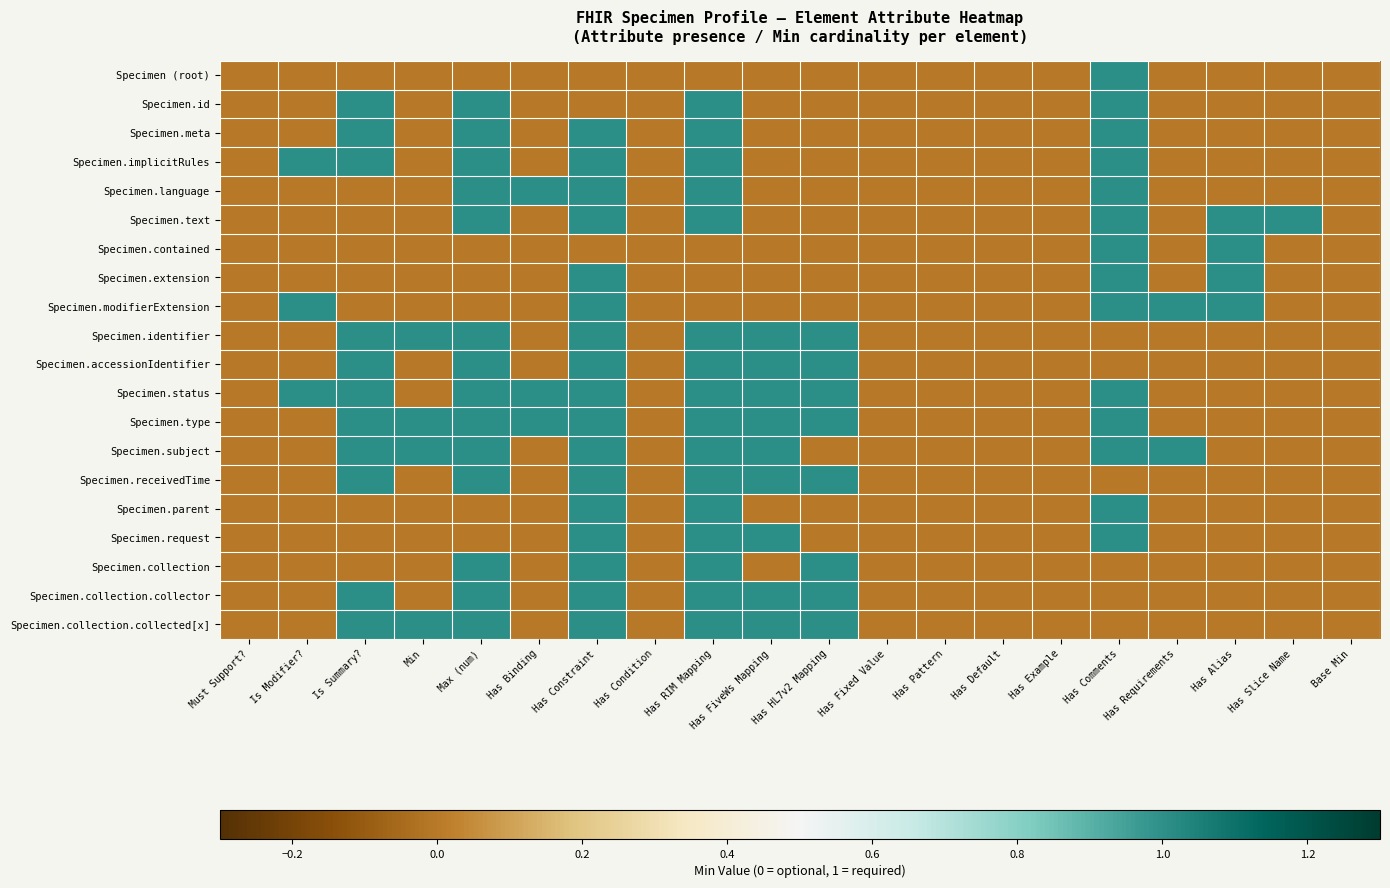

Between Has Fixed Value and Has Constraint, which is larger?

Has Fixed Value